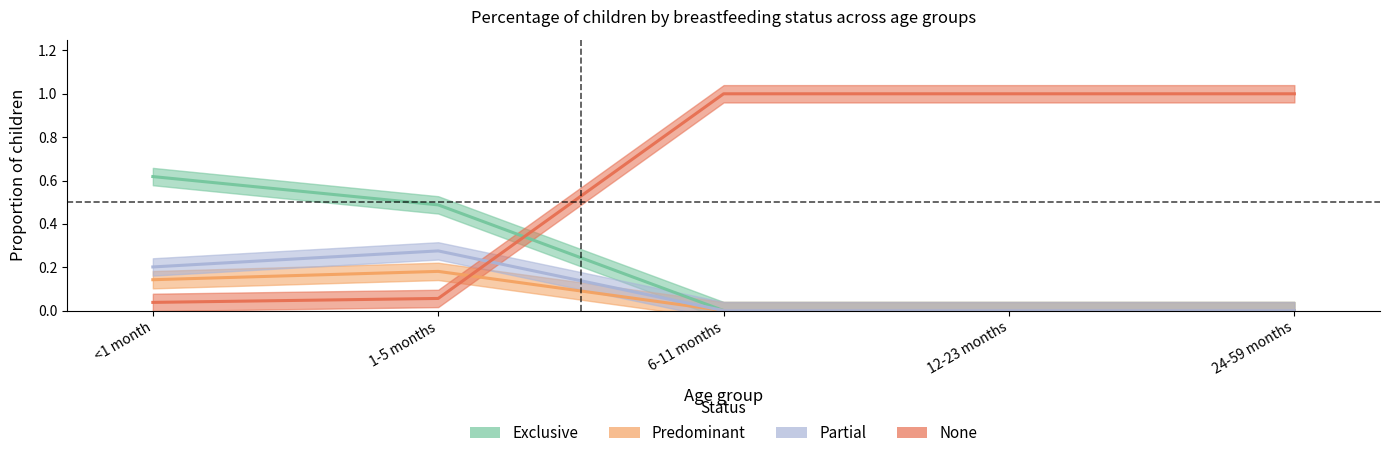

How many values in the None series are below 1?

2